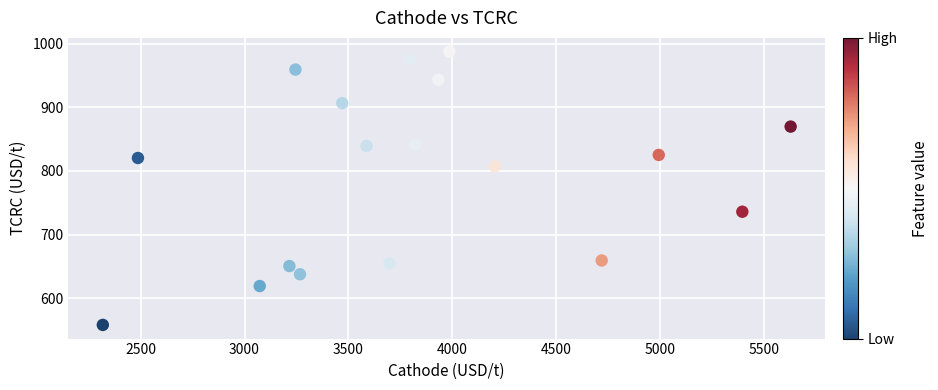

What is the range of Y values (max minus min)?

429.5